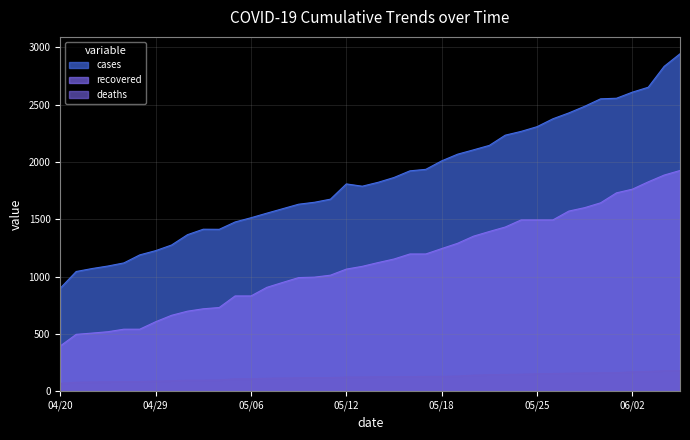

Count the number of categories in the chart.

40